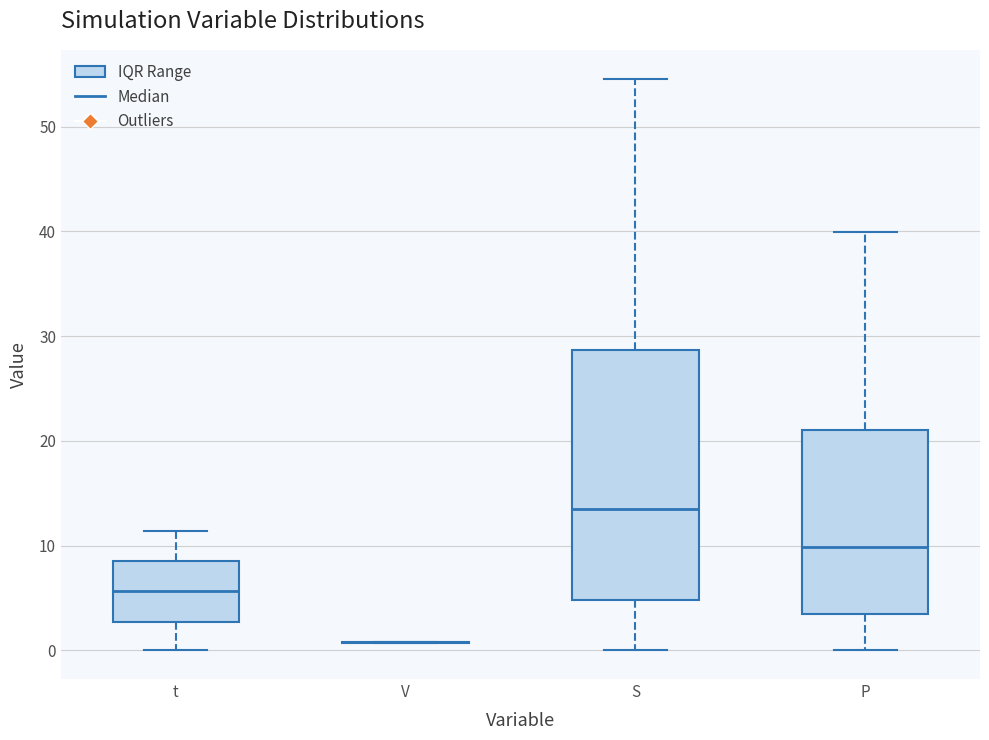

Reading left to right, transcribe this box plot: for each box, give where its median line is, the range the box spans, and where its two whiskers end, as read against the y-axis. The values are not printed on the chart, so give them approximately, as read against the axis.

t: median 6, box 3 to 9, whiskers 0 to 11
V: box collapsed to a line at 1, whiskers 1 to 1
S: median 13, box 5 to 29, whiskers 0 to 55
P: median 10, box 4 to 21, whiskers 0 to 40